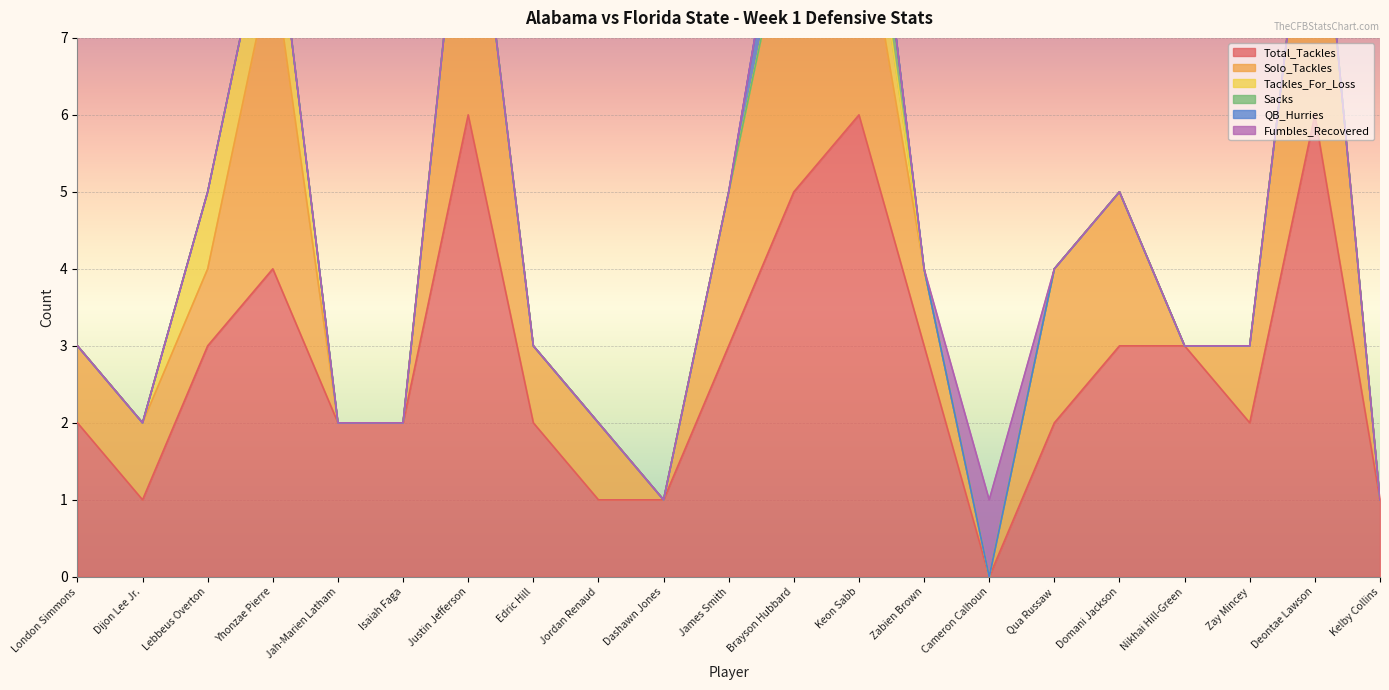

What is the label of the 12th point from the left?

Brayson Hubbard